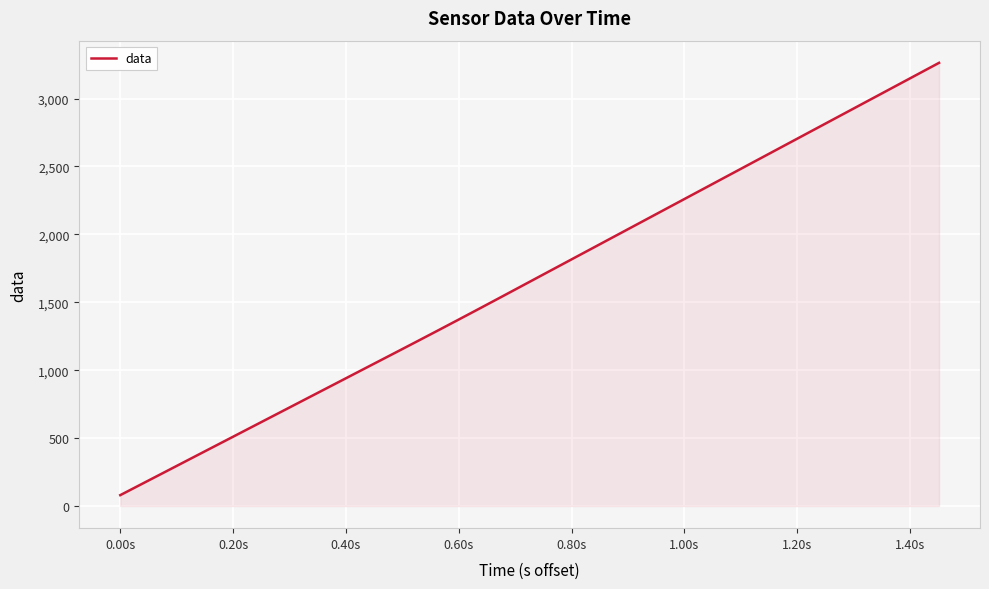

What is the maximum value shown in the chart?

3262.8